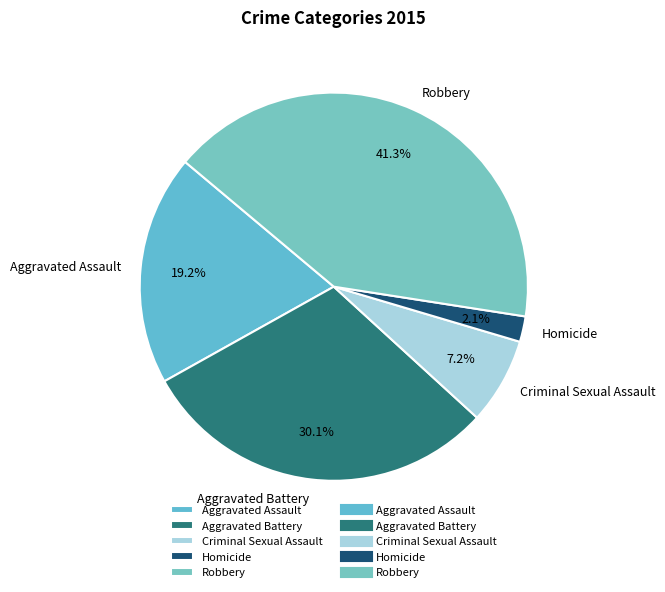

Combined, what portion of the pie is Aggravated Assault and Robbery?

60.6%